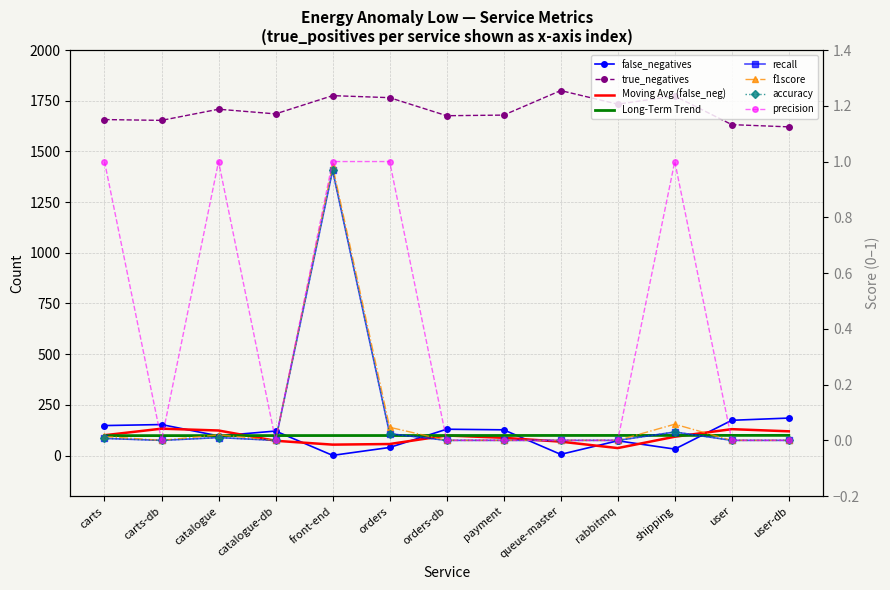

At which category is the sum across all series the highest?

shipping